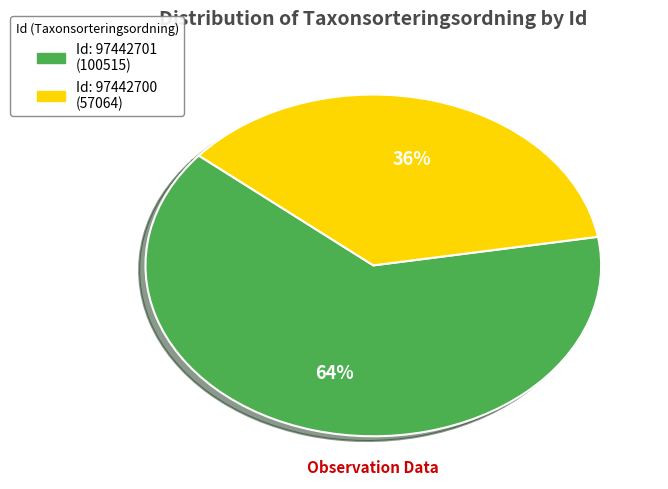

Is there a majority slice in this chart?

Yes